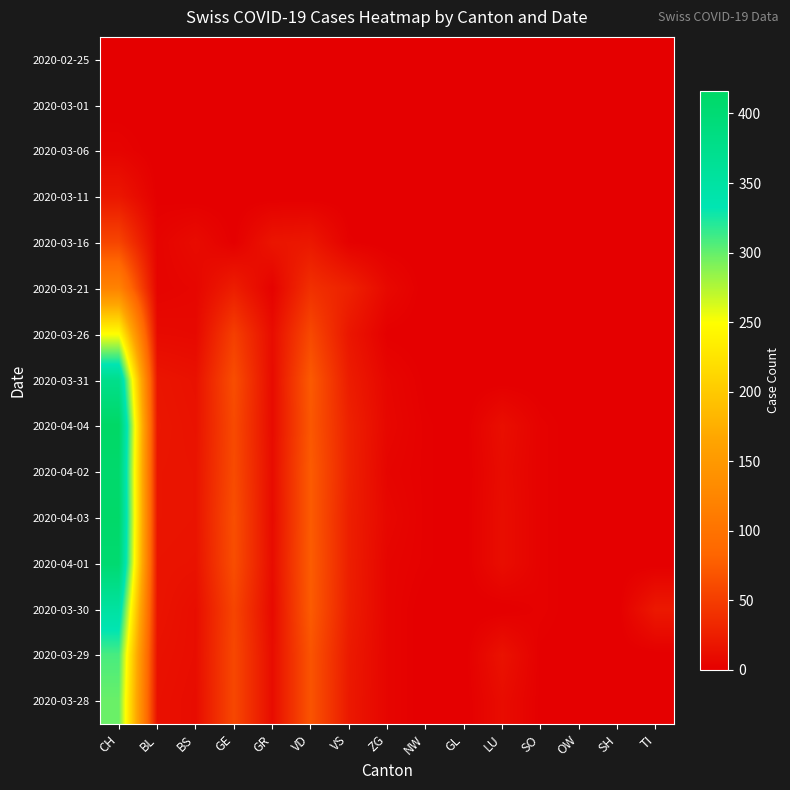

At which category does the chart reach its minimum across all series?

CH